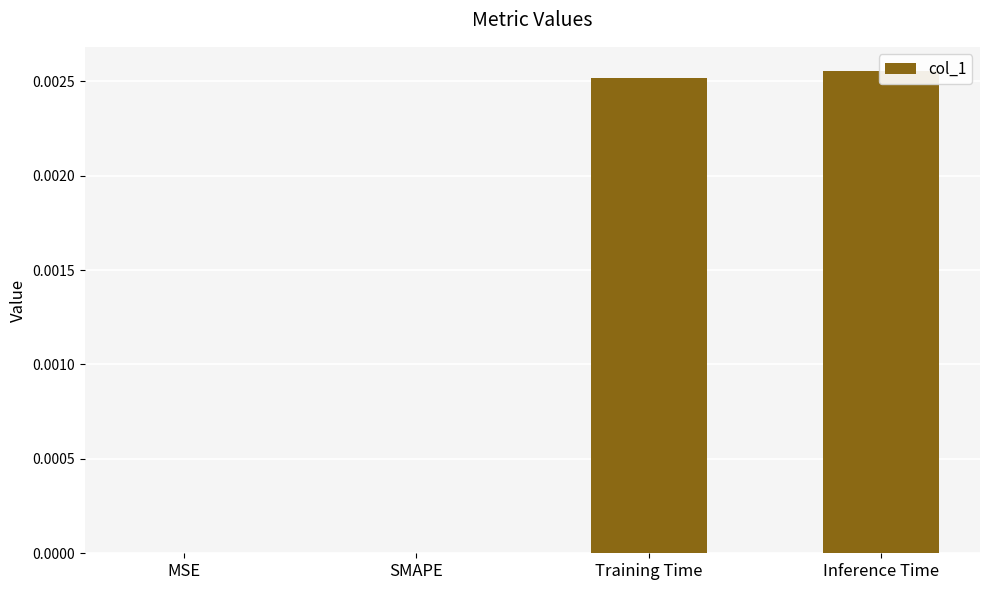

True or false: the data shows 0.0 at Training Time.

True